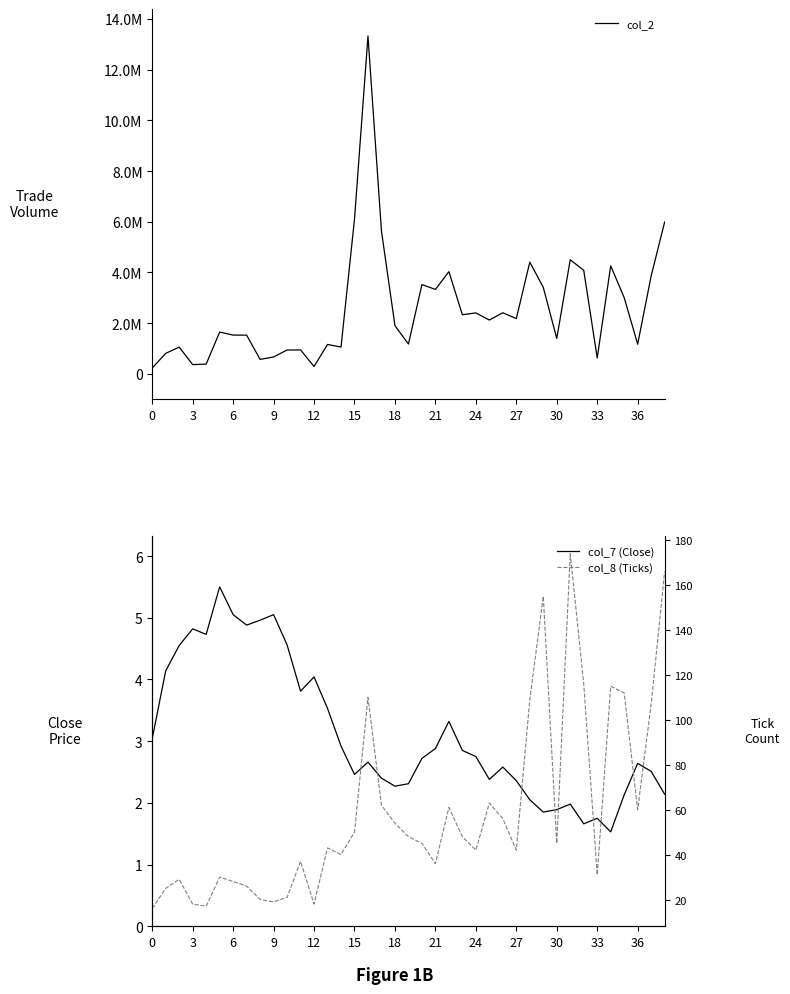

Reading right to left, extract all data points from this chart.

col_2: 5990590.0	3863360.0	1174440.0	3008980.0	4260510.0	630890.0	4085130.0	4502230.0	1398570.0	3413410.0	4409490.0	2182240.0	2412200.0	2125440.0	2406610.0	2334420.0	4032960.0	3331930.0	3522850.0	1179290.0	1903930.0	5629950.0	13320460.0	6100340.0	1061590.0	1162700.0	294660.0	947700.0	943070.0	670920.0	573940.0	1530290.0	1532400.0	1650450.0	389000.0	368920.0	1058500.0	812130.0	234360.0
col_7 (Close): 2.1	2.5	2.6	2.1	1.5	1.8	1.7	2.0	1.9	1.9	2.0	2.4	2.6	2.4	2.8	2.9	3.3	2.9	2.7	2.3	2.3	2.4	2.7	2.5	2.9	3.5	4.0	3.8	4.6	5.0	5.0	4.9	5.0	5.5	4.7	4.8	4.5	4.1	3.0
col_8 (Ticks): 166.0	107.0	60.0	112.0	115.0	31.0	116.0	174.0	45.0	155.0	109.0	42.0	56.0	63.0	42.0	48.0	61.0	36.0	45.0	48.0	54.0	62.0	110.0	50.0	40.0	43.0	18.0	37.0	21.0	19.0	20.0	26.0	28.0	30.0	17.0	18.0	29.0	25.0	16.0